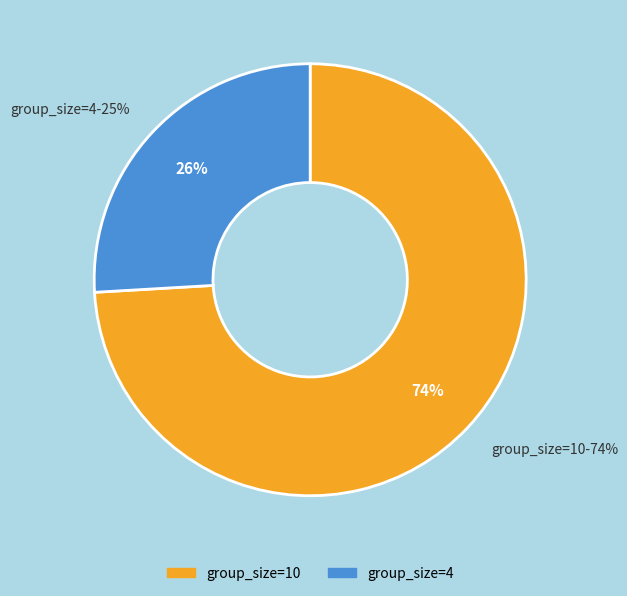

Combined, do group_size=10 and group_size=4 account for over 50%?

Yes